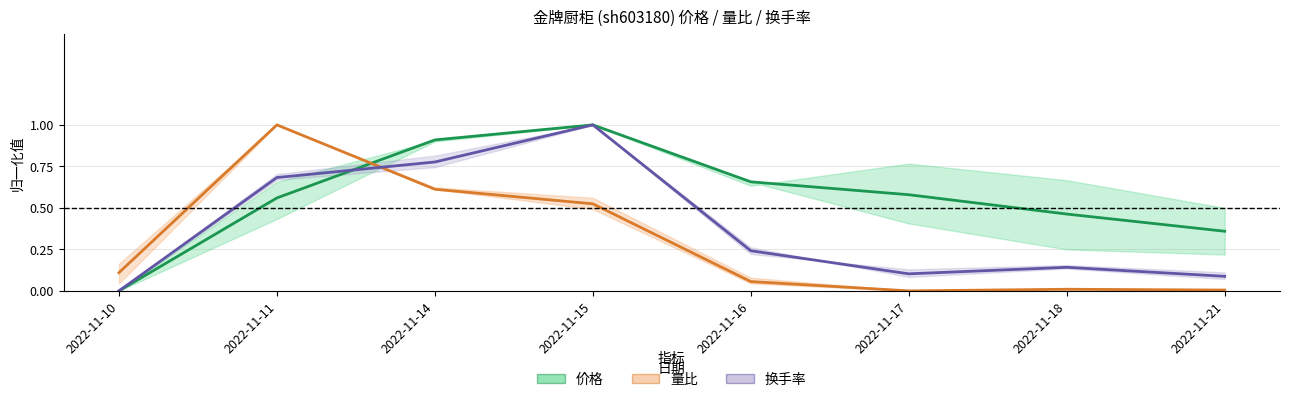

Which series has the widest spread of values?

量比